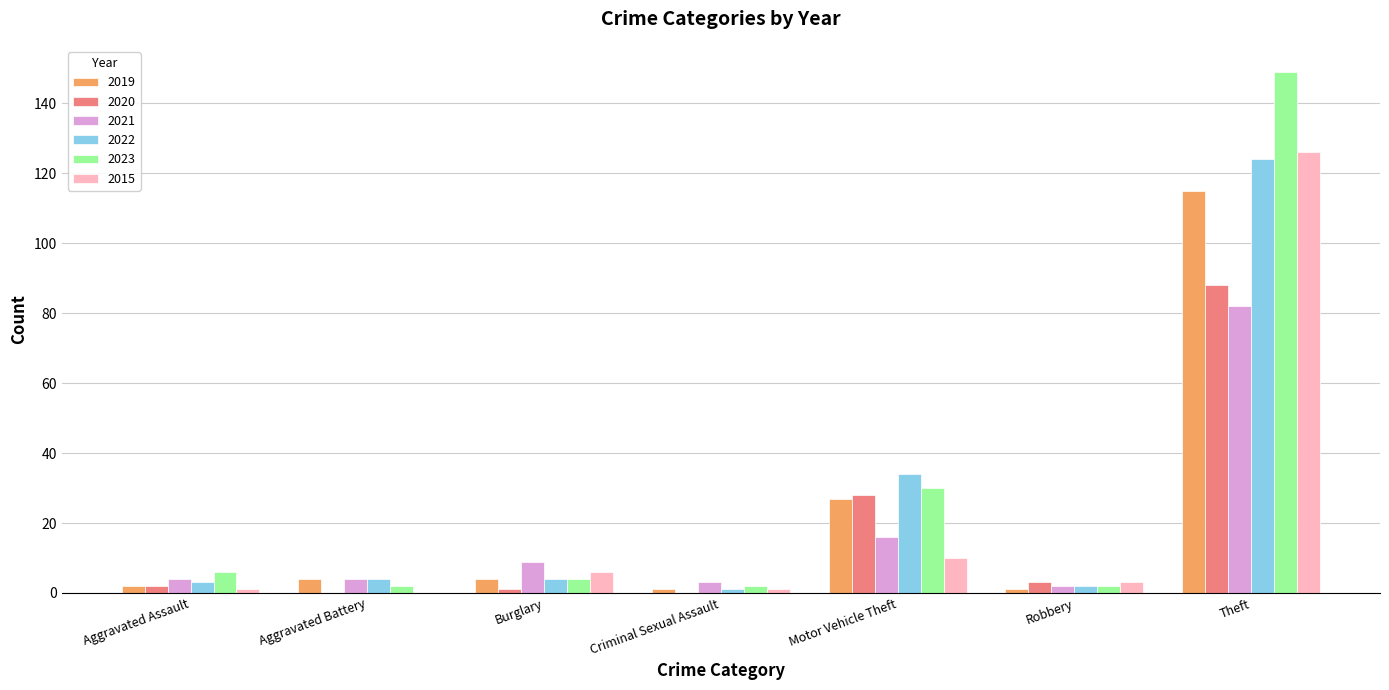

Count the number of categories in the chart.

7